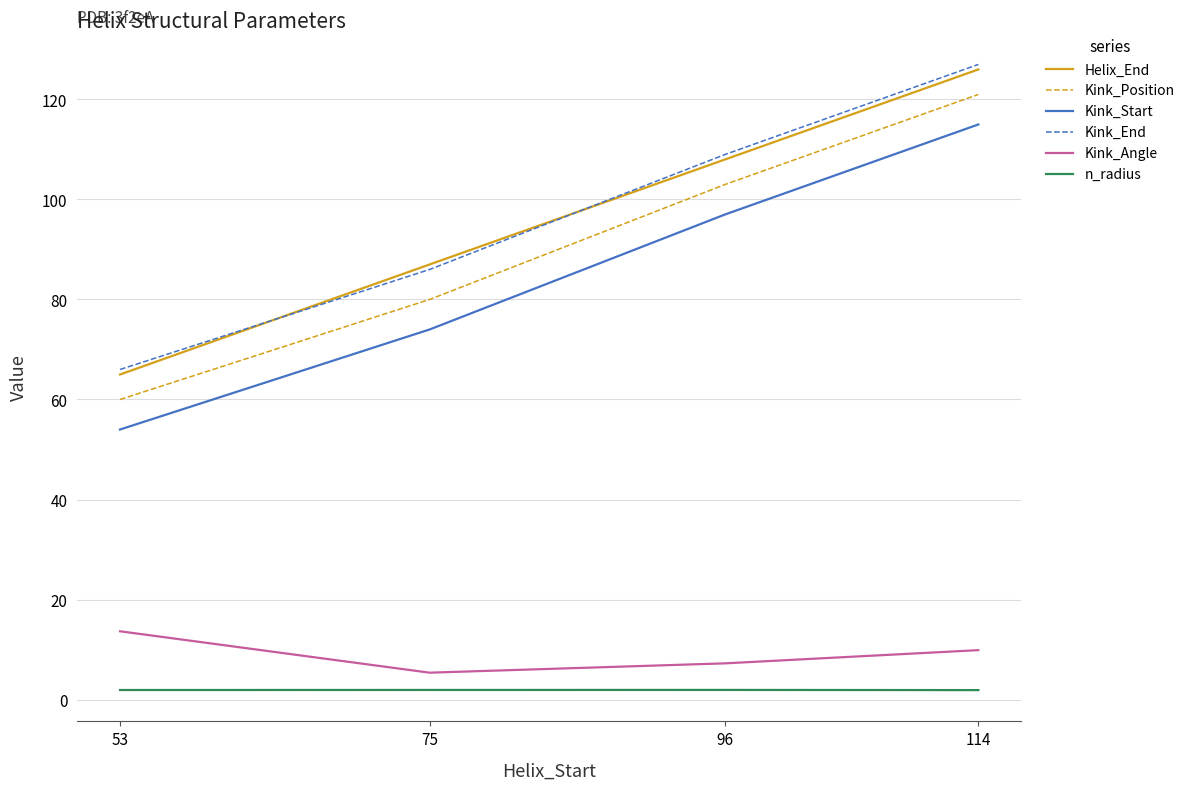

What is the sum of the Kink_Position values at 75 and 96?

183.0